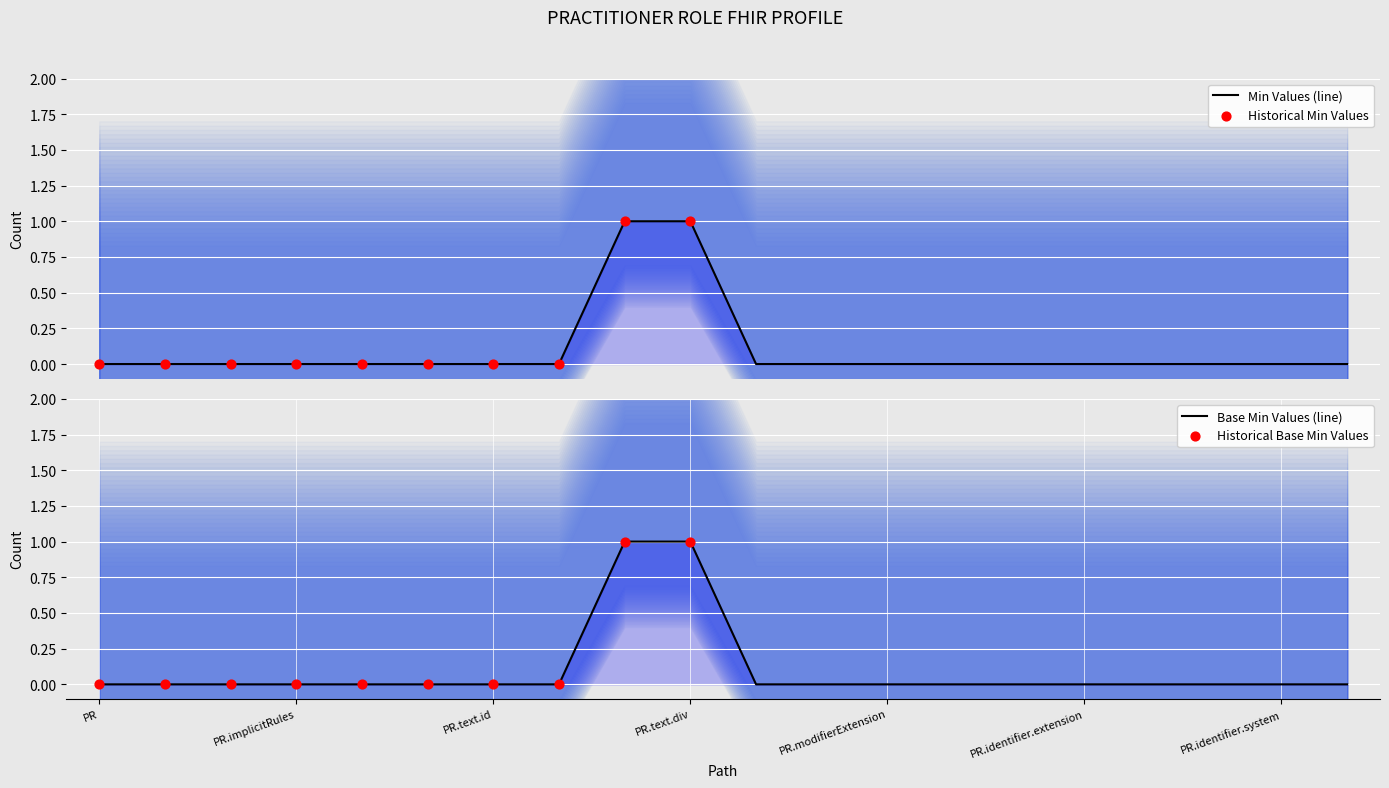

Which series has the widest spread of Y values?

Min